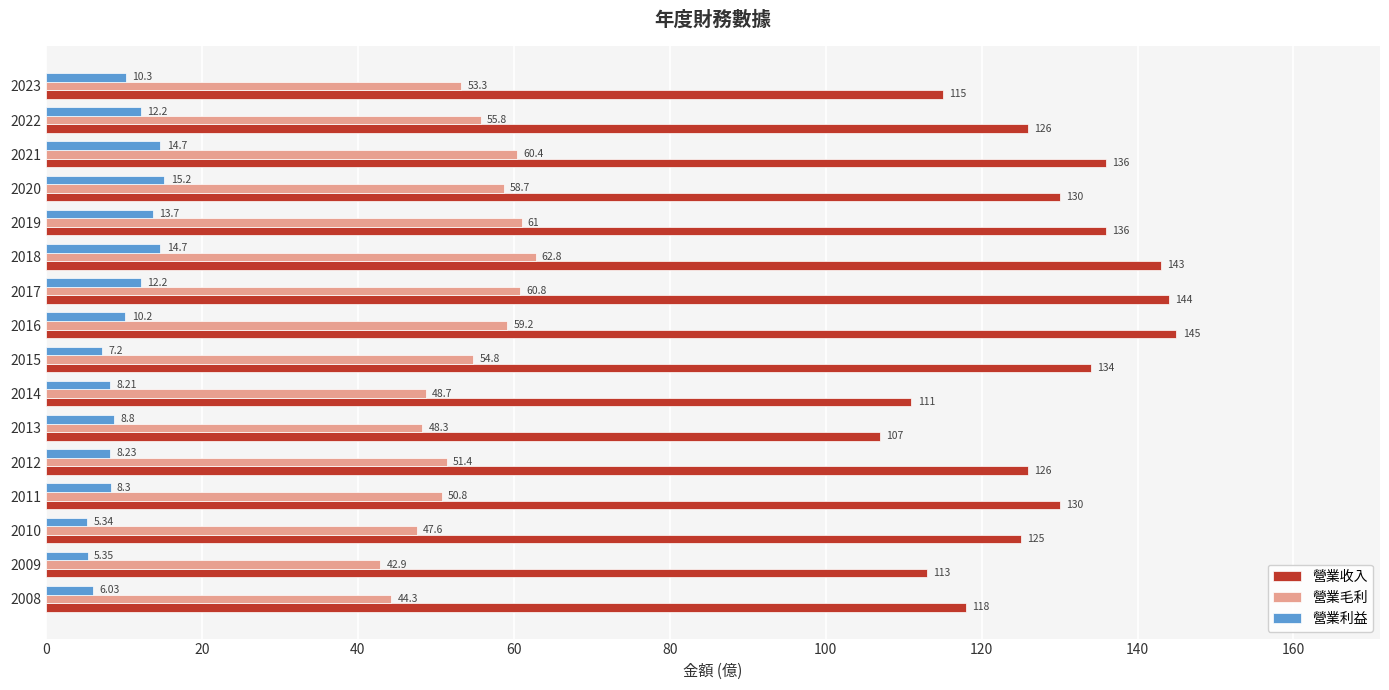

What are all the series names shown in the legend?

營業收入, 營業毛利, 營業利益